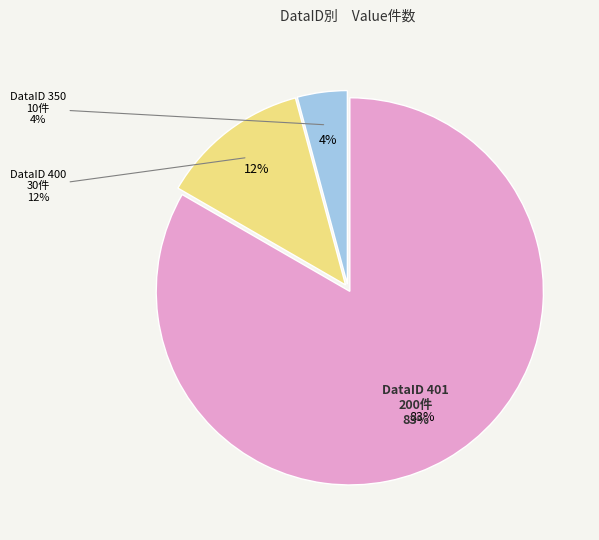

How many slices are in this pie chart?

3